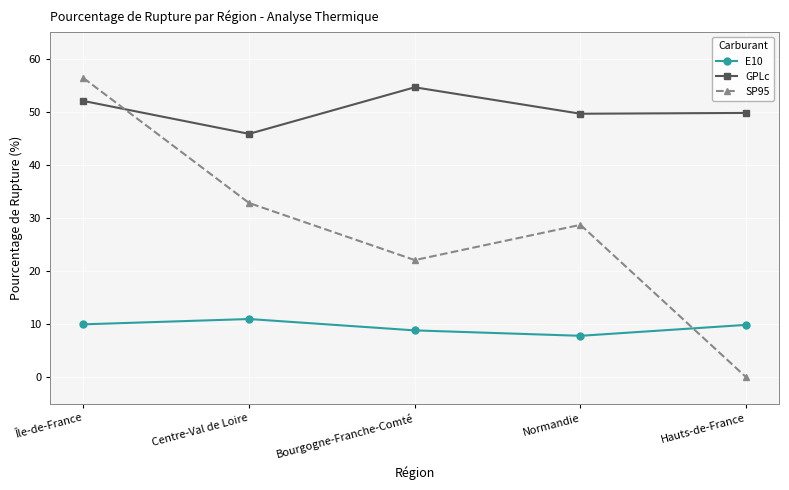

What is the value of the GPLc point at the 1st from the left?

52.0